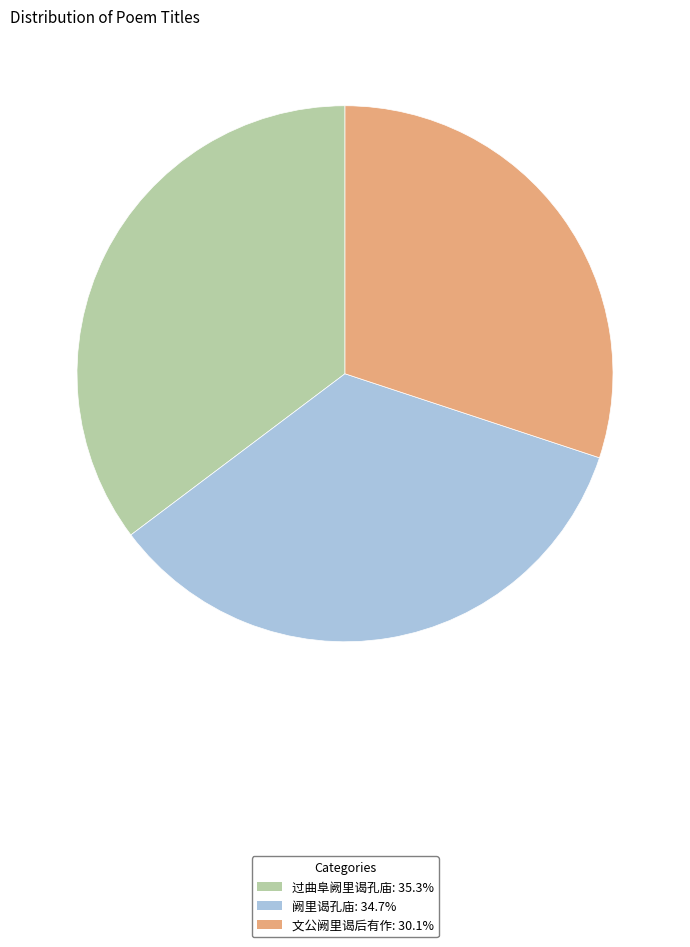

Does any single category account for the majority?

No